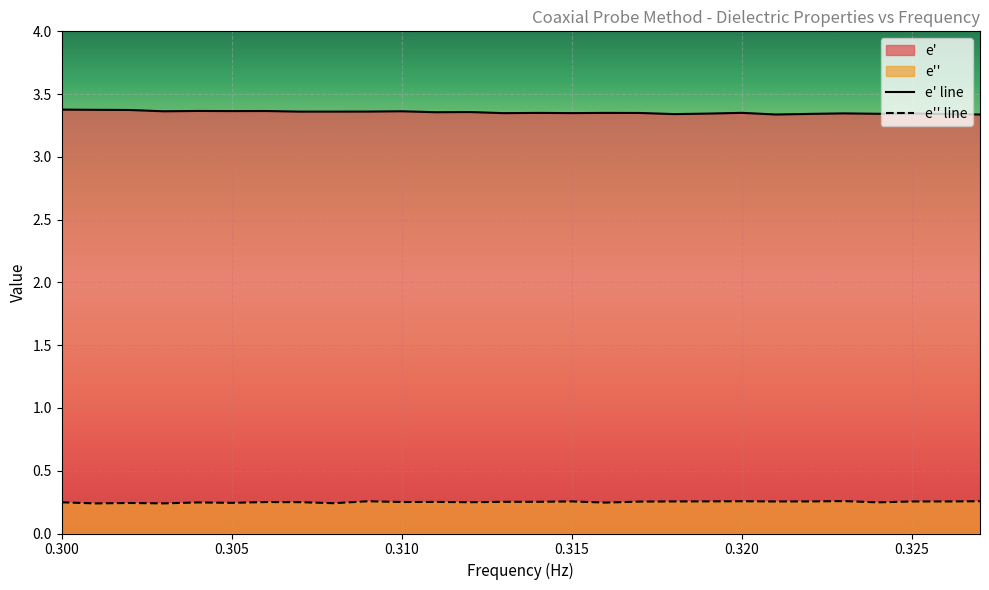

What is the total value across all series at 303000000?

3.6